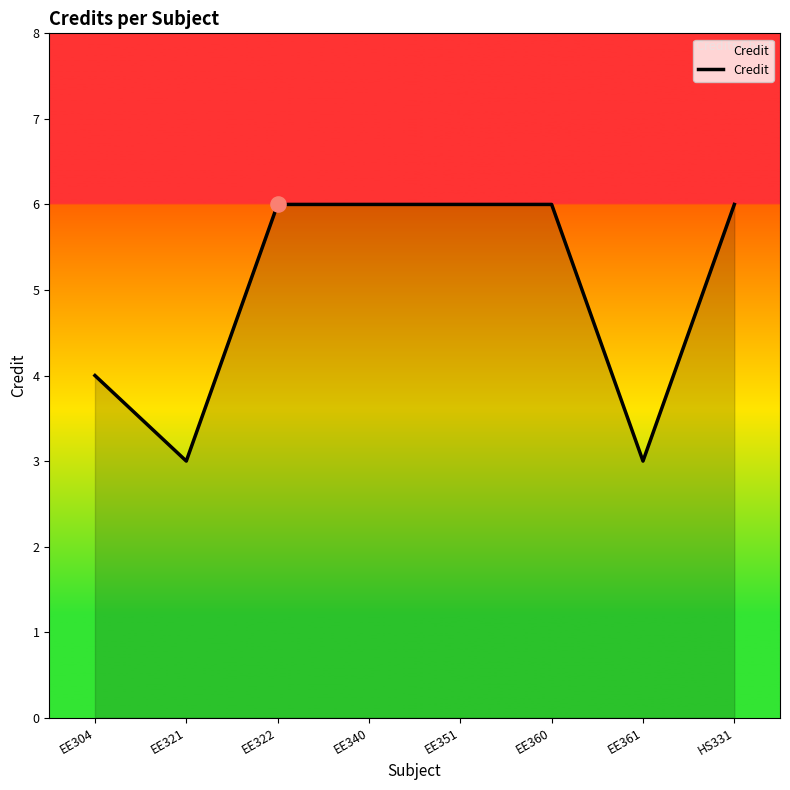

Between EE361 and EE340, which is larger?

EE340